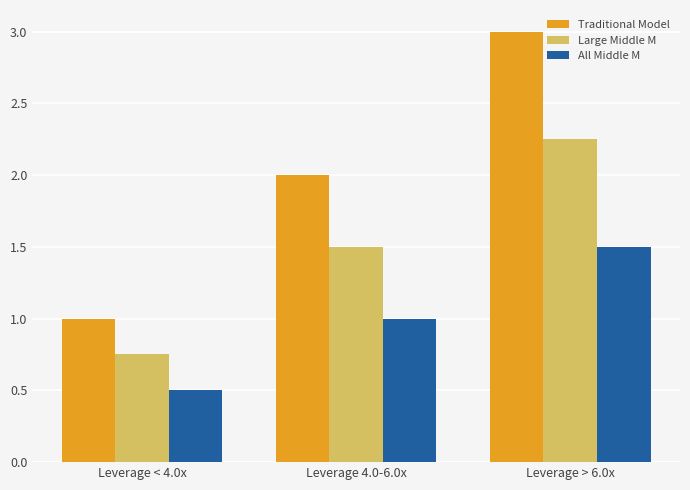

Which series has the widest spread of values?

Traditional Model